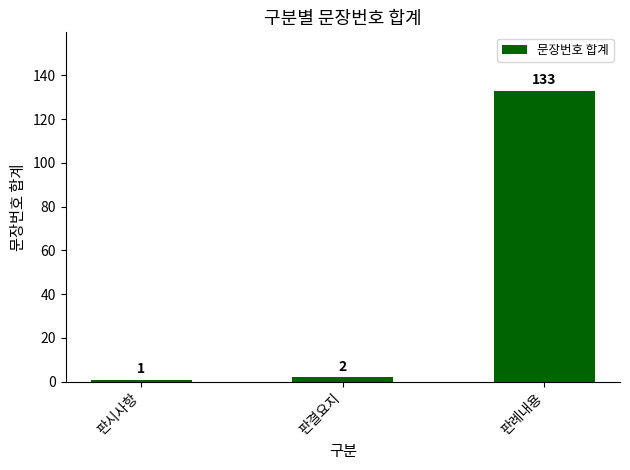

How many data points are less than 2?

1